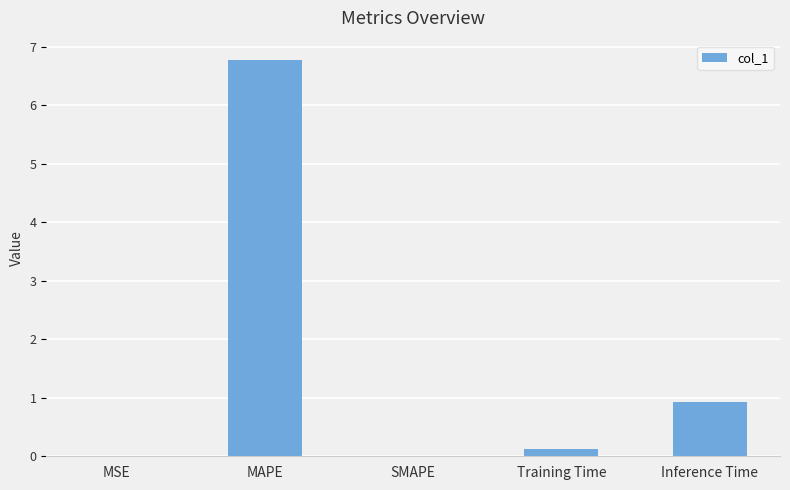

What is the approximate value at Training Time?

0.1